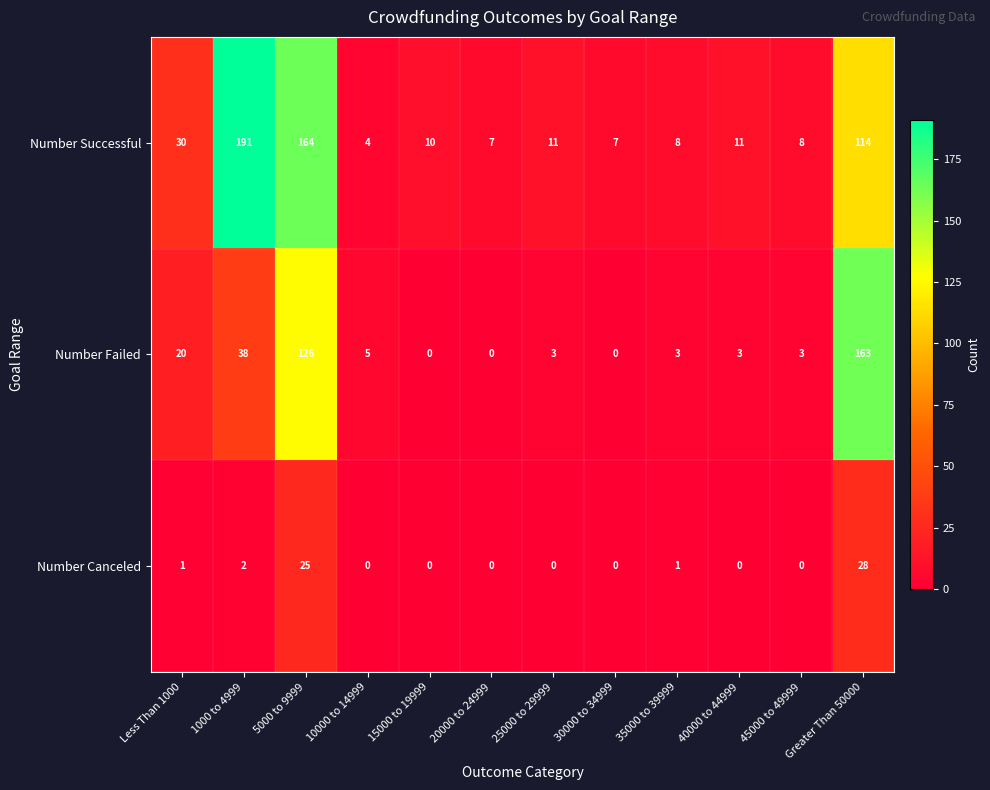

What is the lowest value of the Number Successful series?

4